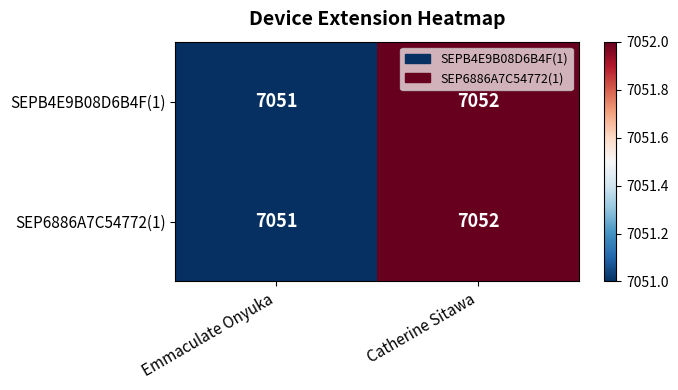

What is the average value of the SEP6886A7C54772(1) series?

7052